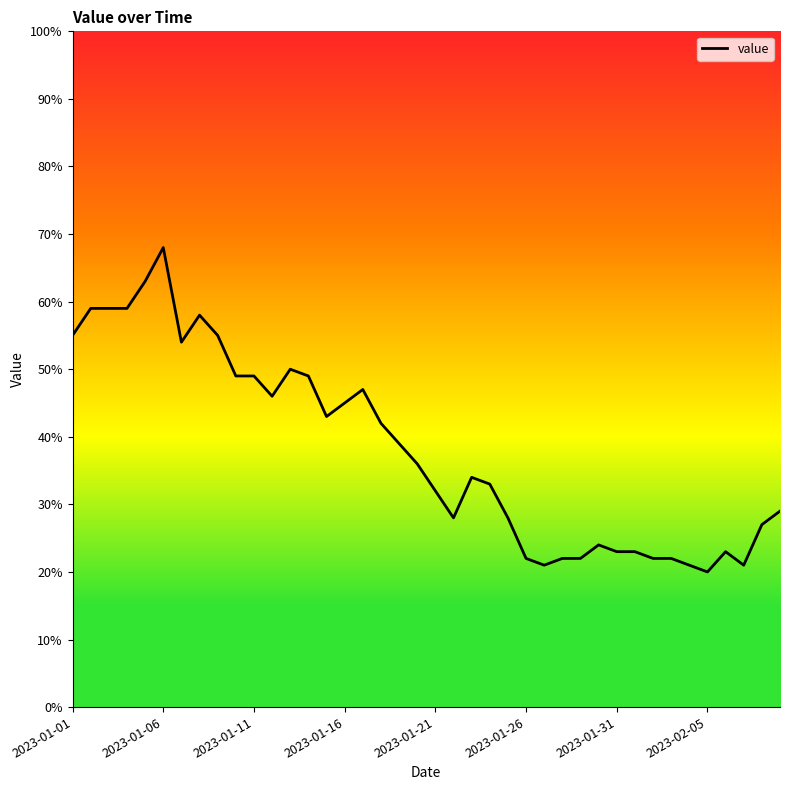

What is the greatest value displayed?

68